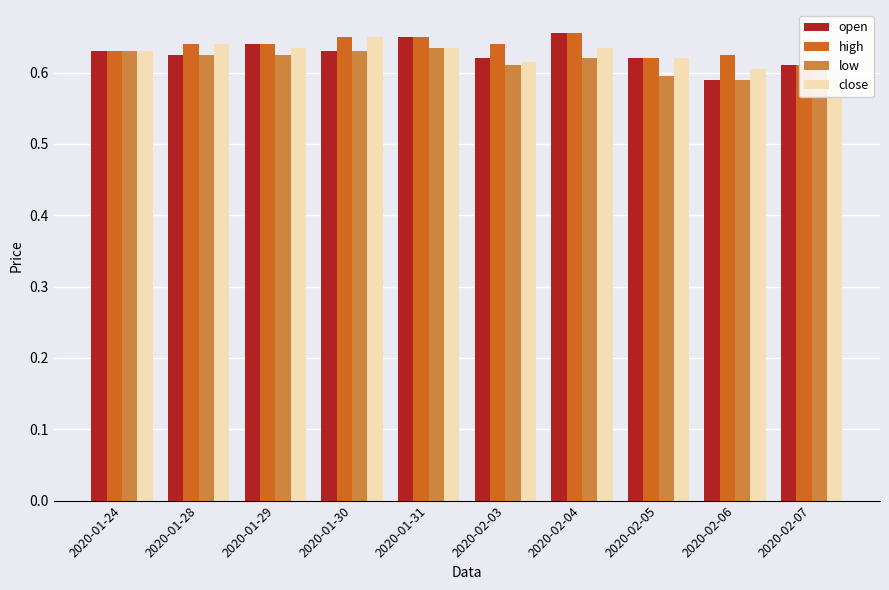

What value does the close series have at 2020-01-30?

0.7